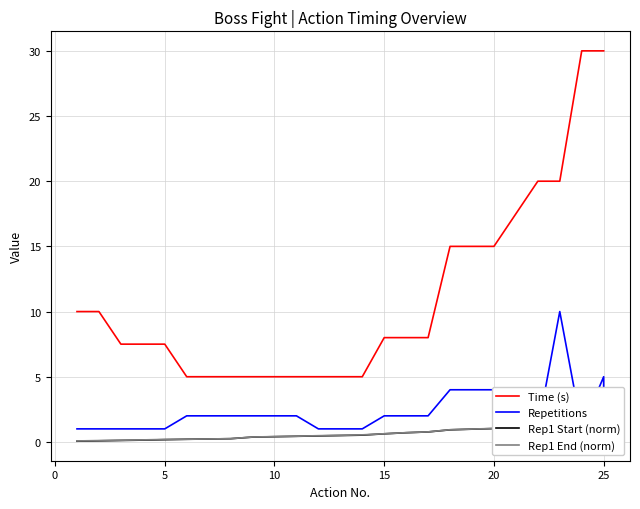

What are all the series names shown in the legend?

Time (s), Repetitions, Rep1 Start (norm), Rep1 End (norm)